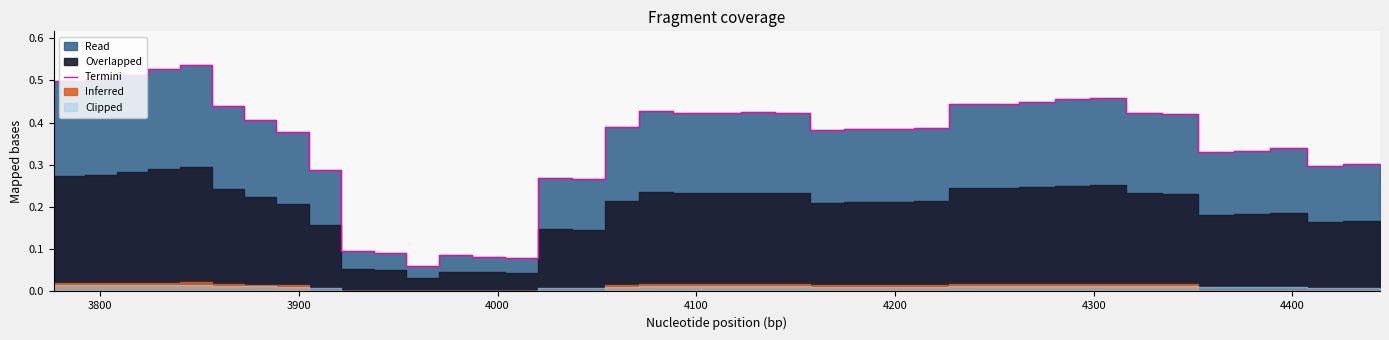

What is the value of the 8th point from the left?

0.4